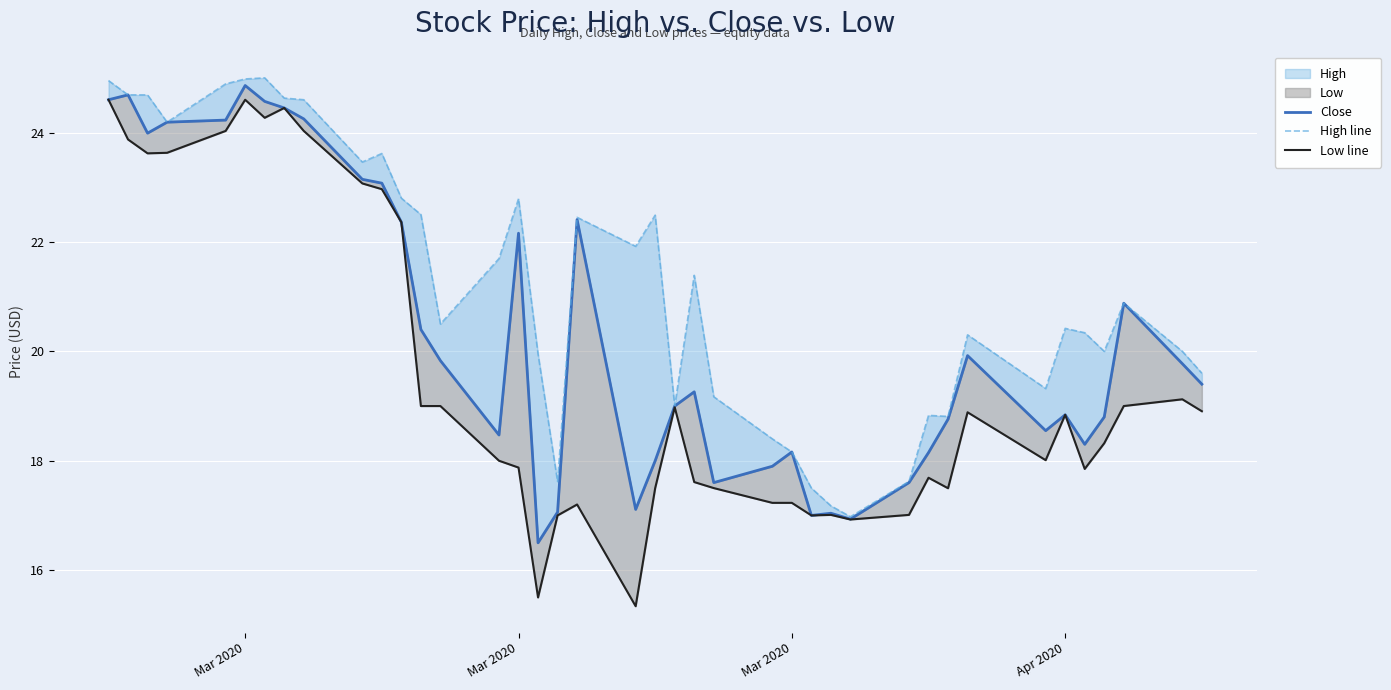

List the series in order of their peak value, lowest first.

Low line, Close, High line